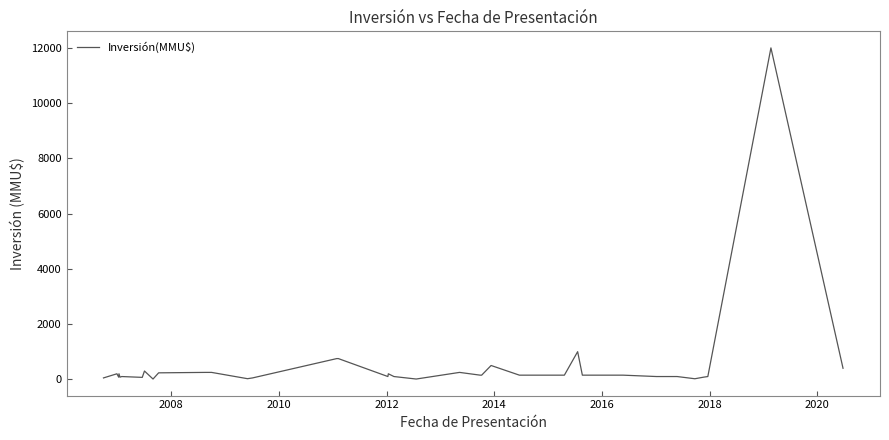

What is the maximum value shown in the chart?

12000